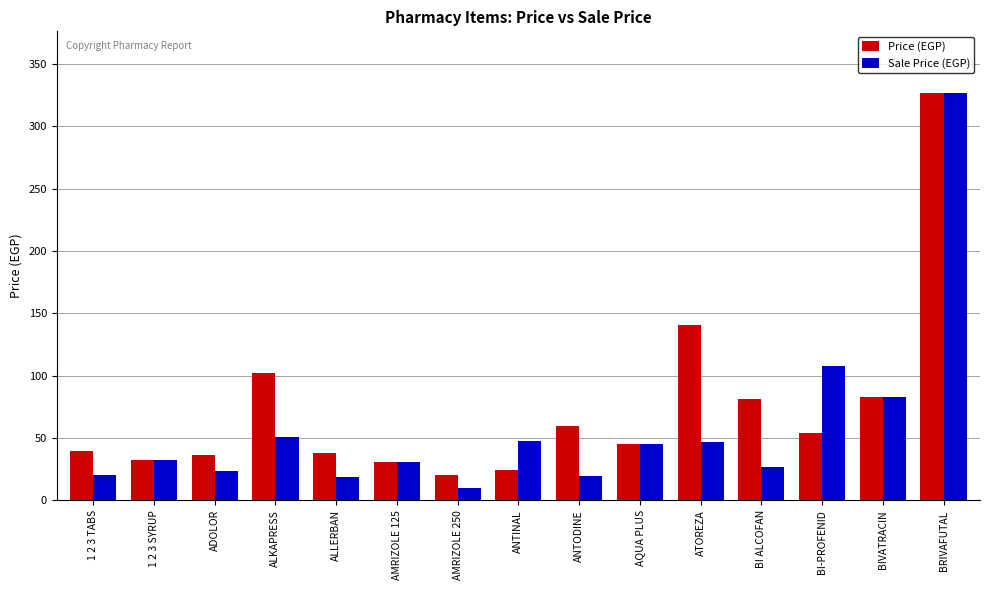

Where is Sale Price (EGP) nearest to the value 168?

BI-PROFENID